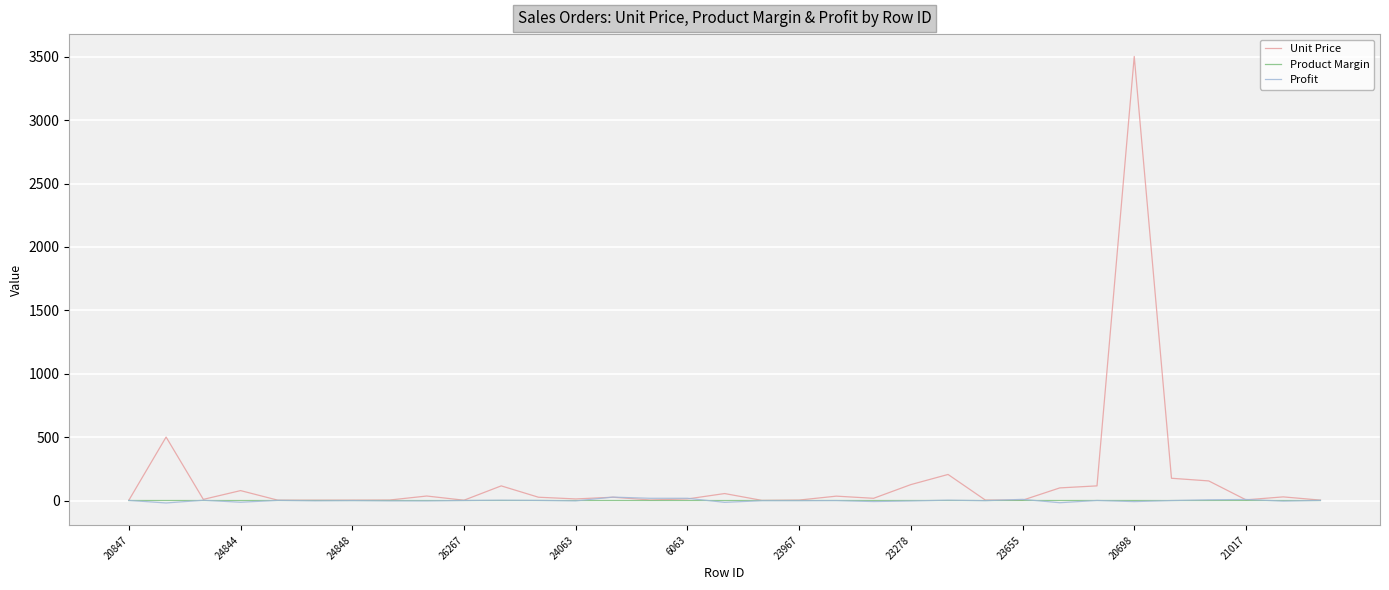

What is the greatest value displayed?

3502.1